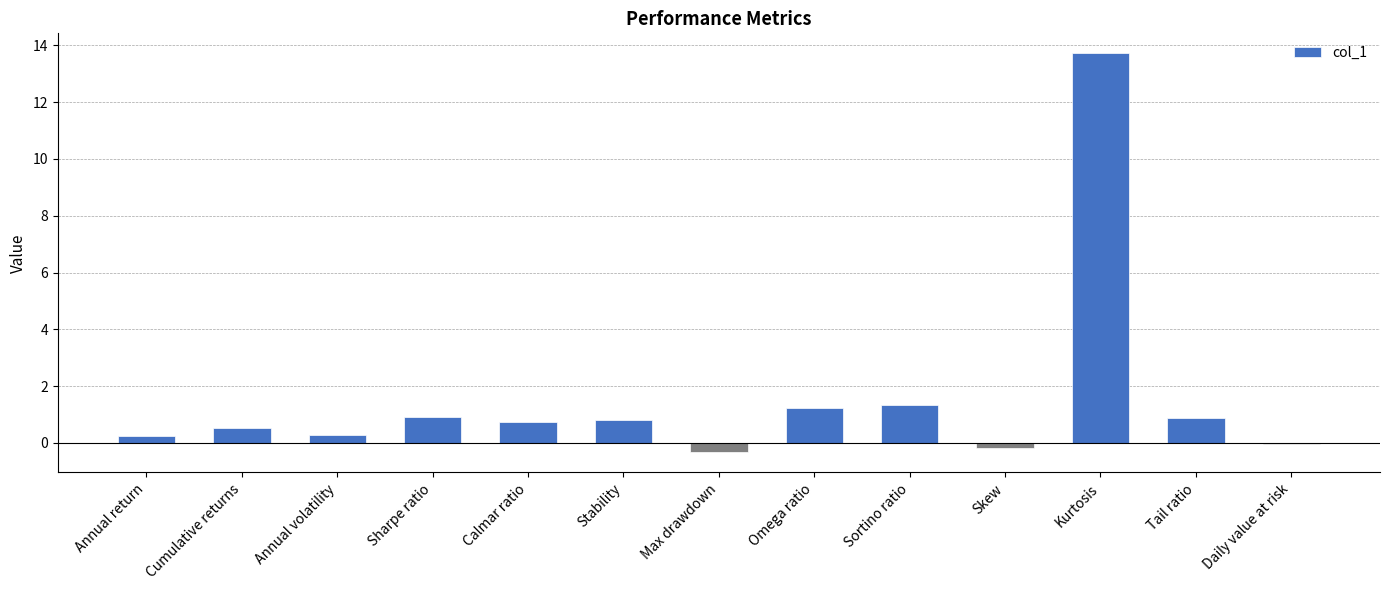

Which category has the highest value across all series?

Kurtosis